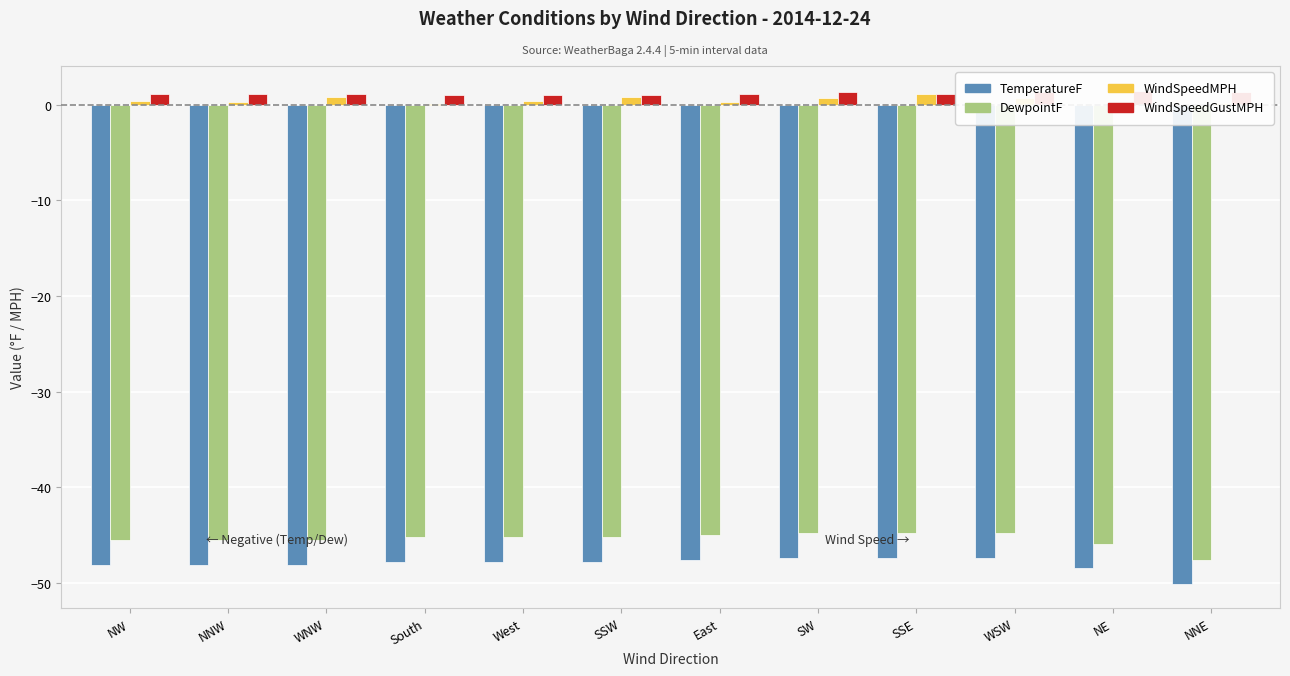

Reading left to right, what are all the values shown in this chart?

TemperatureF: -48.2	-48.2	-48.2	-47.8	-47.8	-47.8	-47.6	-47.4	-47.4	-47.4	-48.5	-50.1
DewpointF: -45.5	-45.5	-45.5	-45.2	-45.2	-45.2	-45.0	-44.8	-44.8	-44.8	-46.0	-47.6
WindSpeedMPH: 0.4	0.3	0.8	0.1	0.4	0.8	0.3	0.7	1.1	0.7	0.3	0.2
WindSpeedGustMPH: 1.1	1.2	1.2	1.0	1.0	1.0	1.1	1.4	1.2	1.4	1.5	1.4